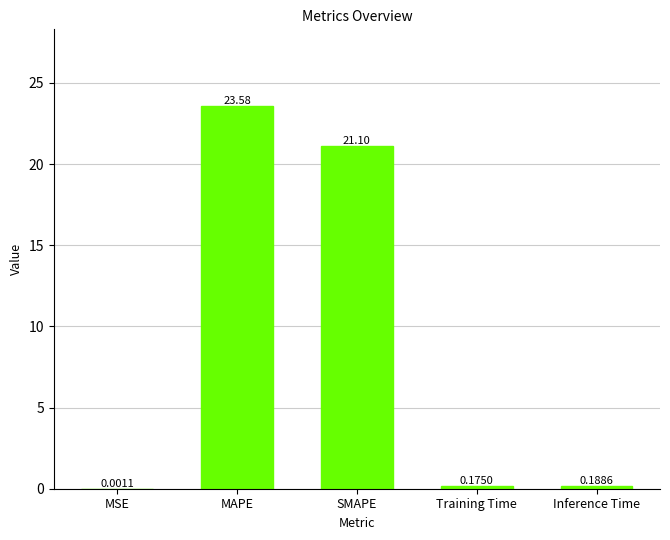

Count the number of data series in this chart.

1